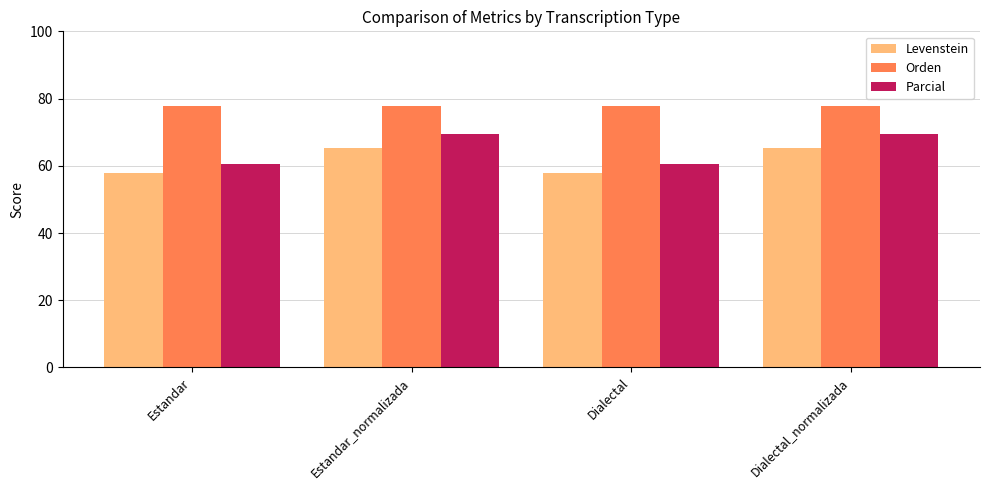

Are the bars horizontal?

No